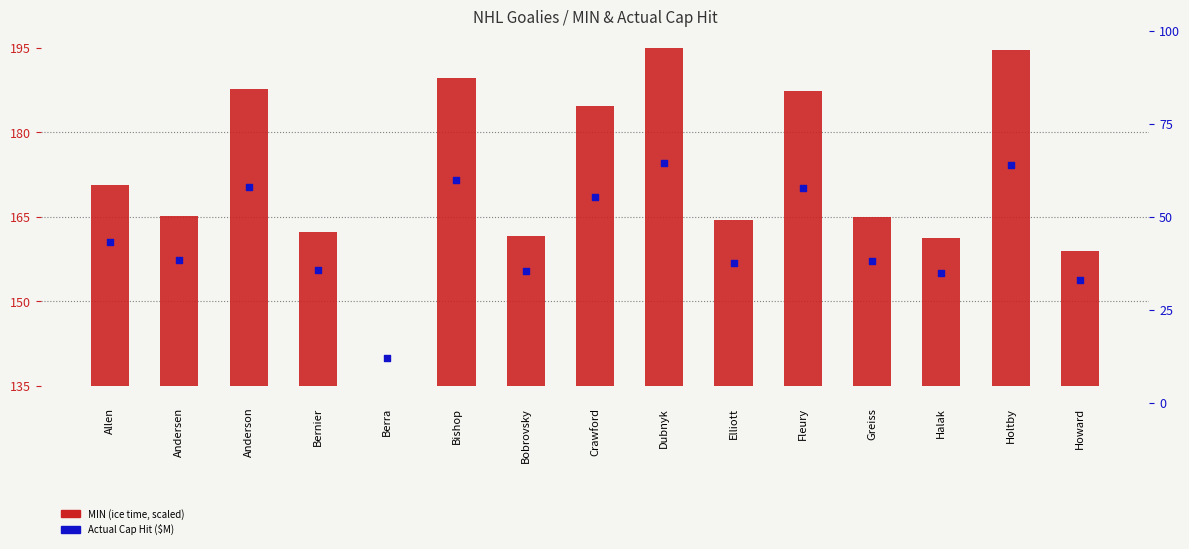

What is the total value across all series at Berra?

12.0